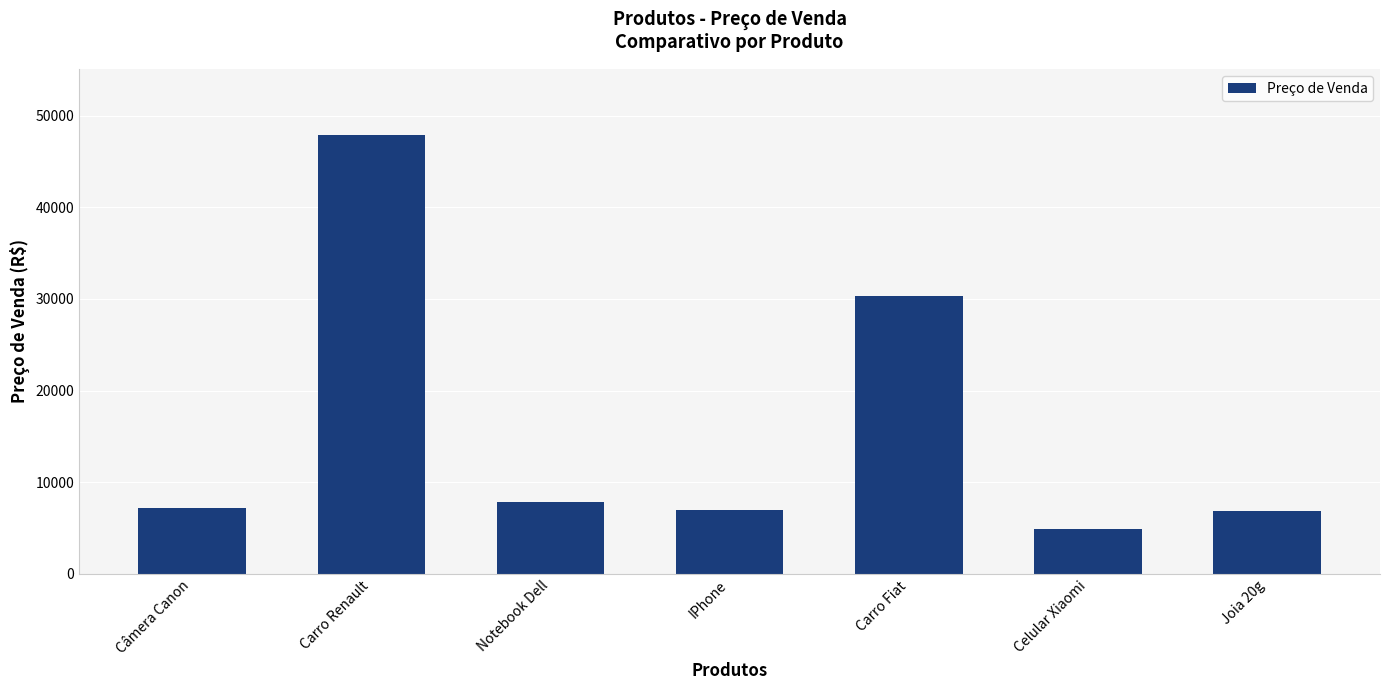

At which label does the data first exceed 7178?

Câmera Canon